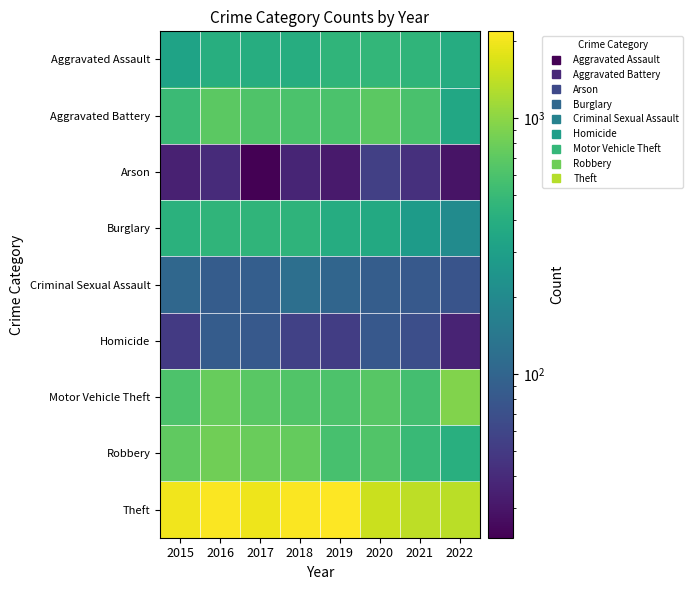

Which series has the largest total across all categories?

Theft